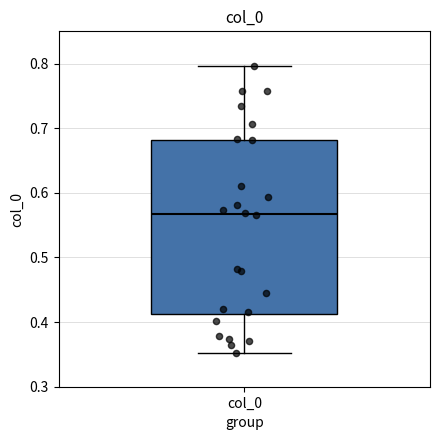

Transcribe this box plot: give where the median line is, the range the box spans, and where the two whiskers end, as read against the y-axis. The values are not printed on the chart, so give them approximately, as read against the axis.

median 0.57, box 0.41 to 0.68, whiskers 0.35 to 0.80